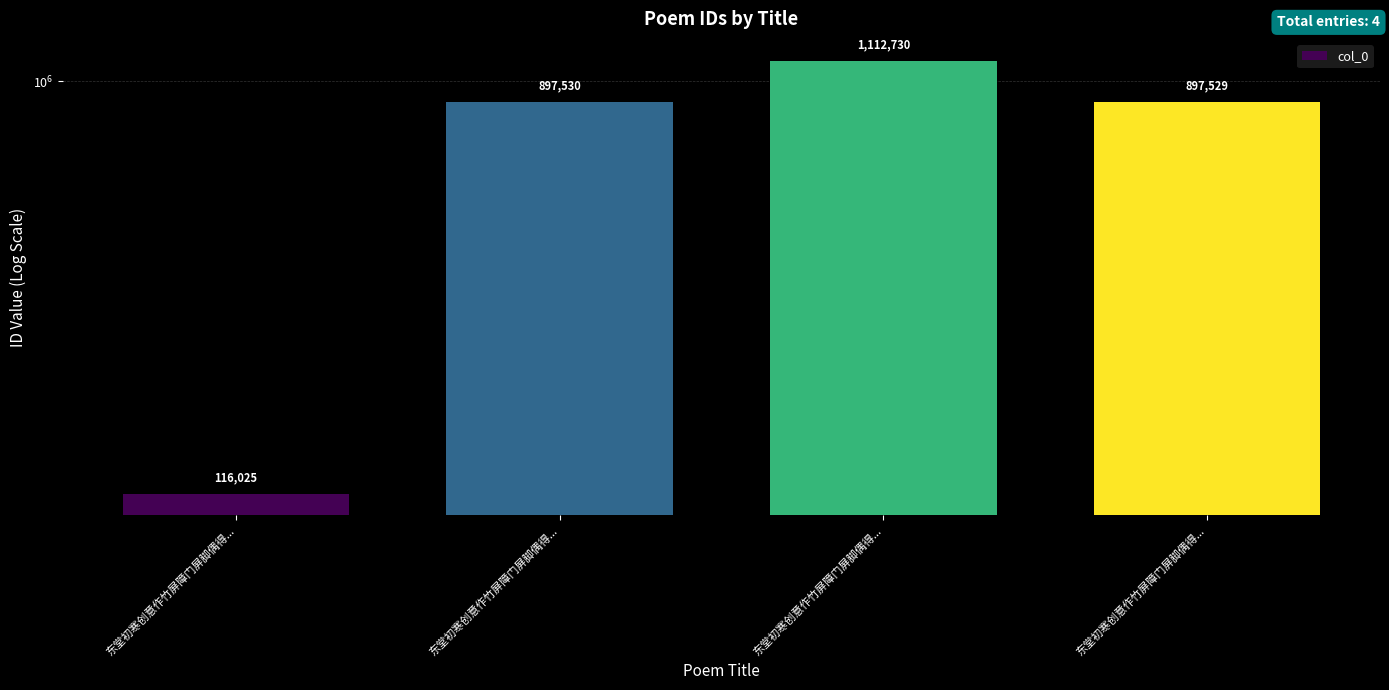

True or false: the data shows 897530 at 东堂初寒创意作竹屏障门屏脚偶得....

True